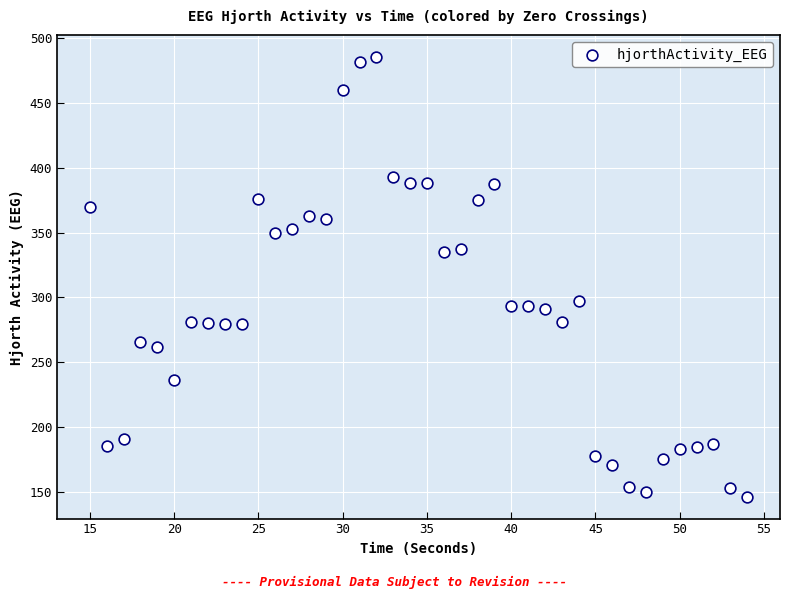

What is the range of X values (max minus min)?

39.0